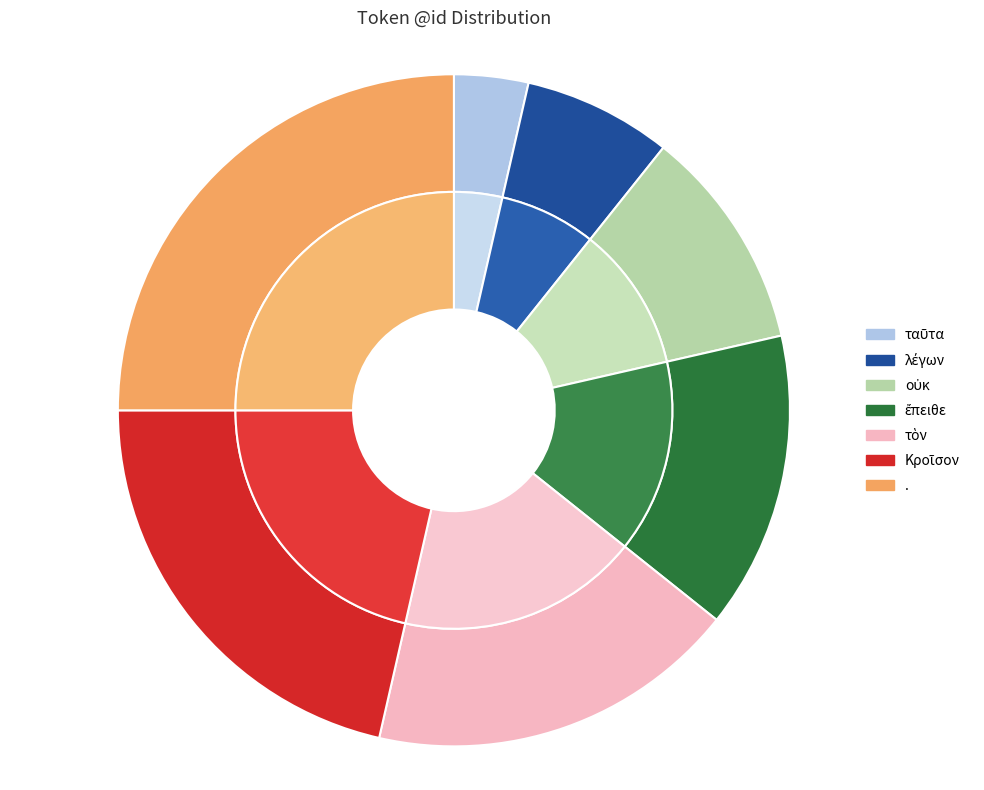

To the nearest percent, what portion does λέγων represent?

7%